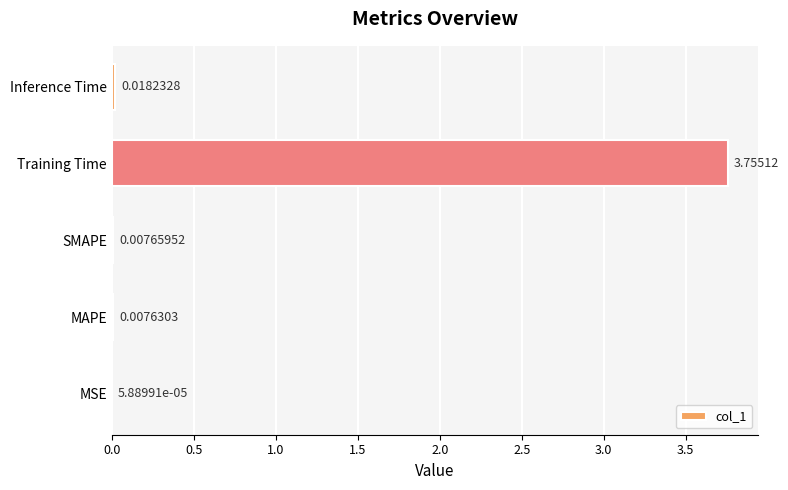

At which category does the chart reach its peak across all series?

Training Time